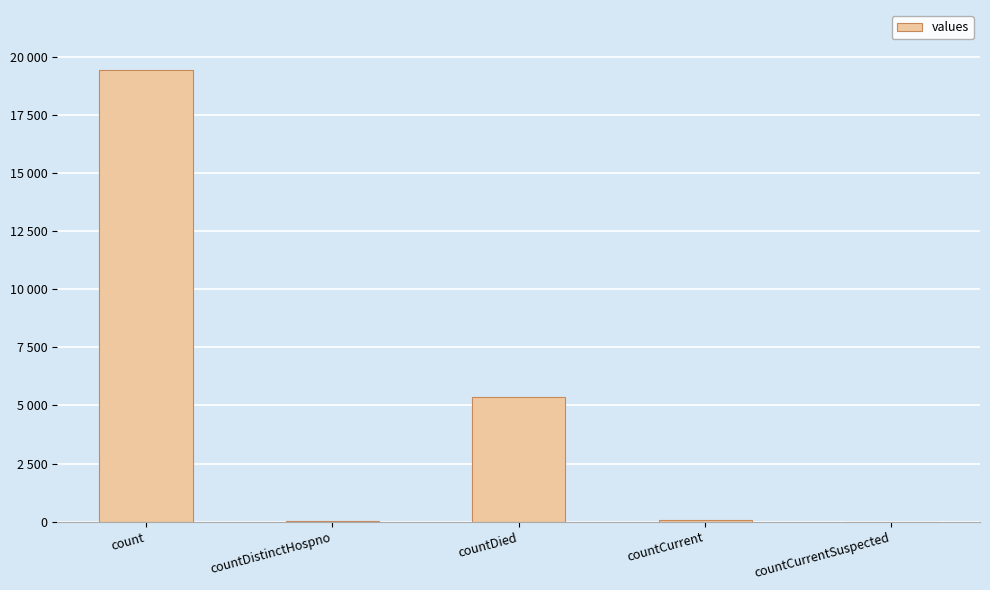

True or false: the data shows 12507 at countCurrentSuspected.

False